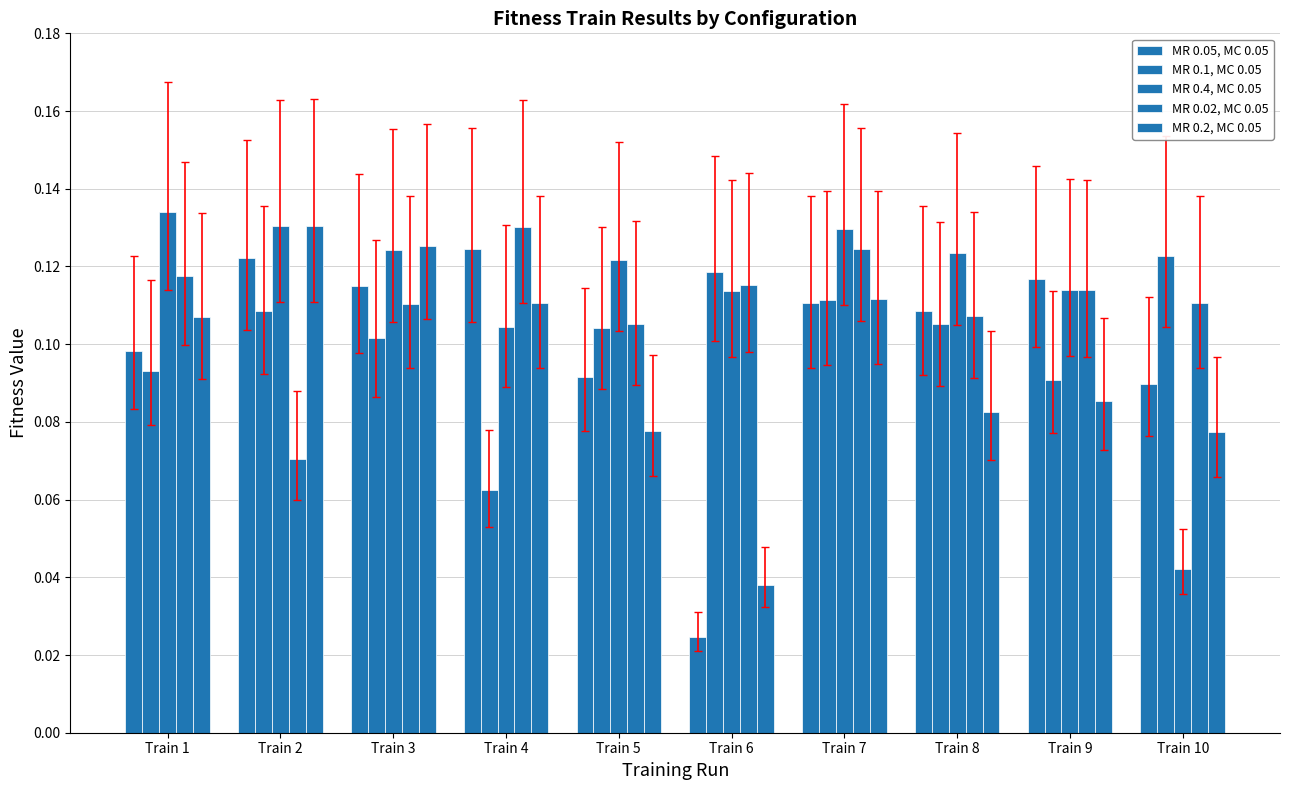

At which label does MR 0.05, MC 0.05 reach its minimum?

Train 6